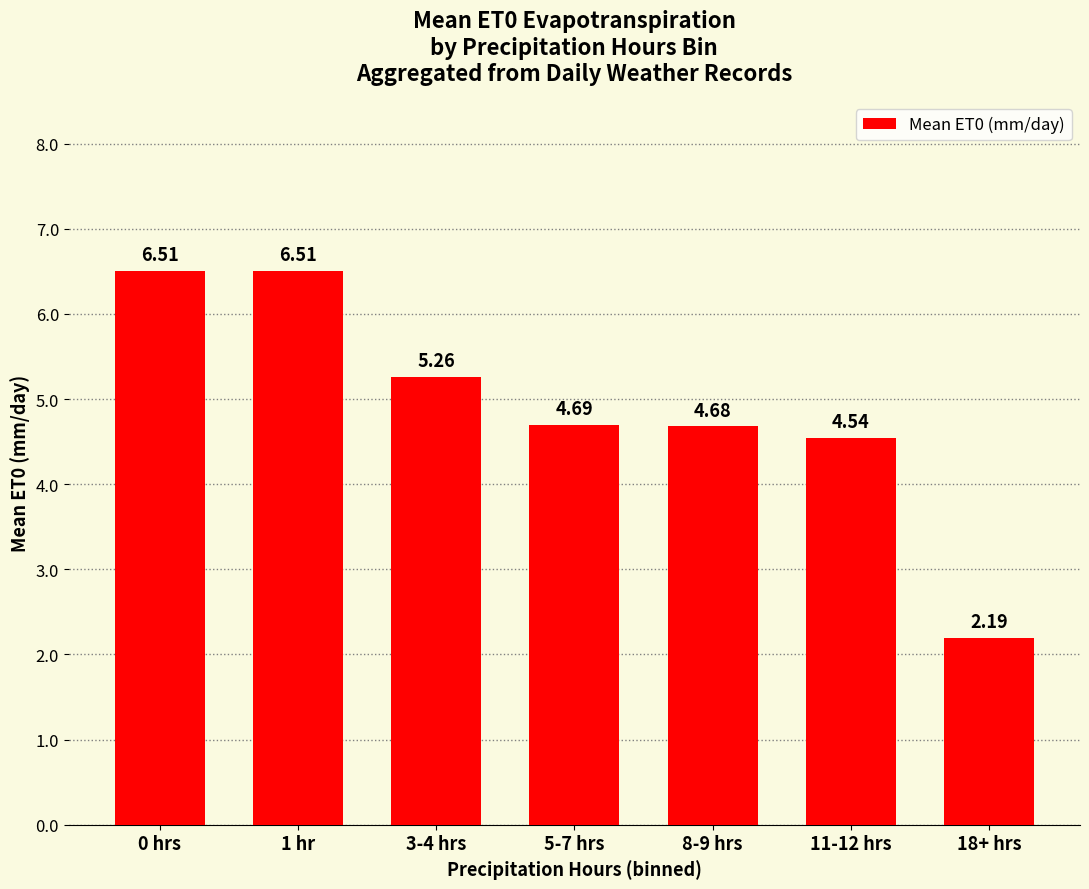

Between 1 hr and 8-9 hrs, which is larger?

1 hr